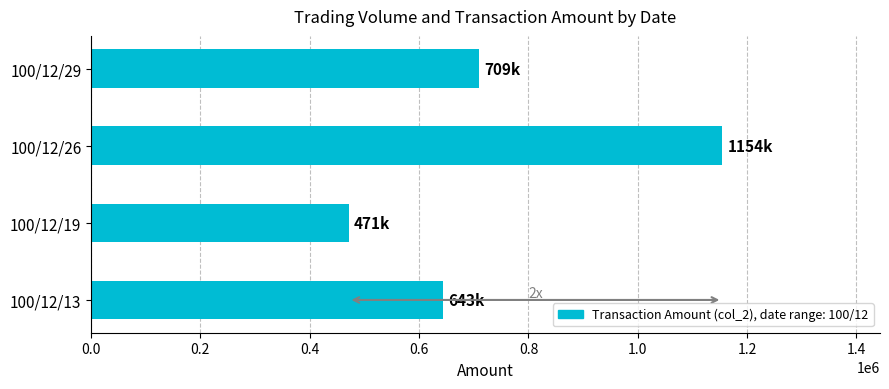

What is the difference between the second highest and minimum values?

238190